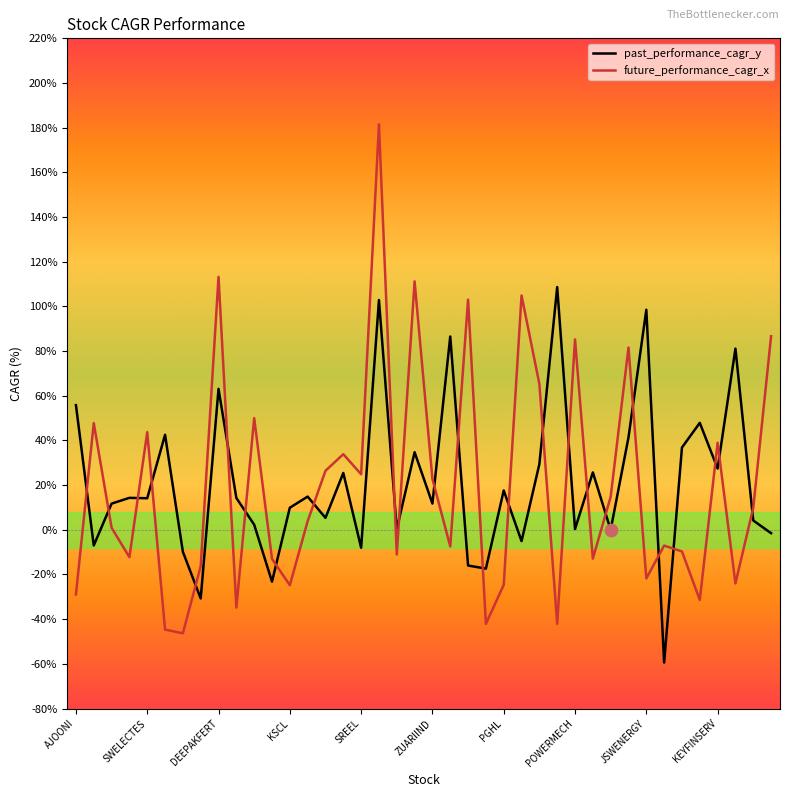

Which series has the largest range (max minus min)?

future_performance_cagr_x